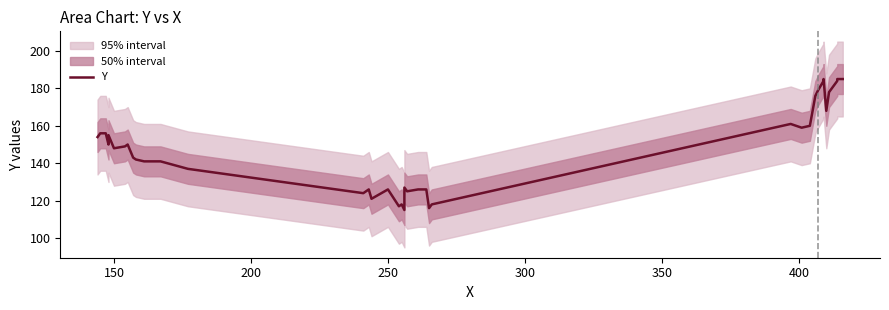

True or false: there are more than 1 points higher than both neighbors.

True